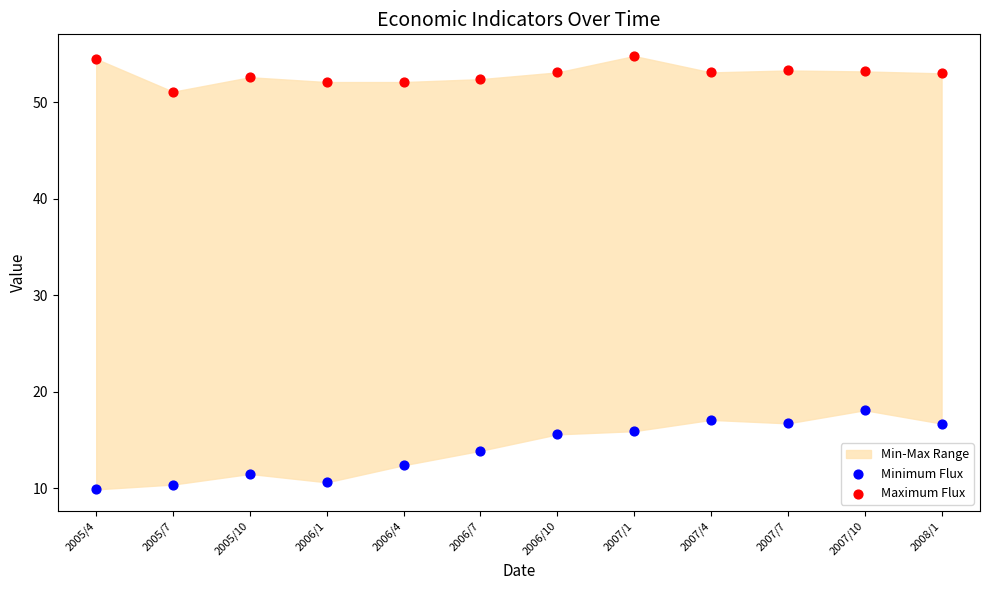

Across all series, what Y value is closest to 32?

18.1